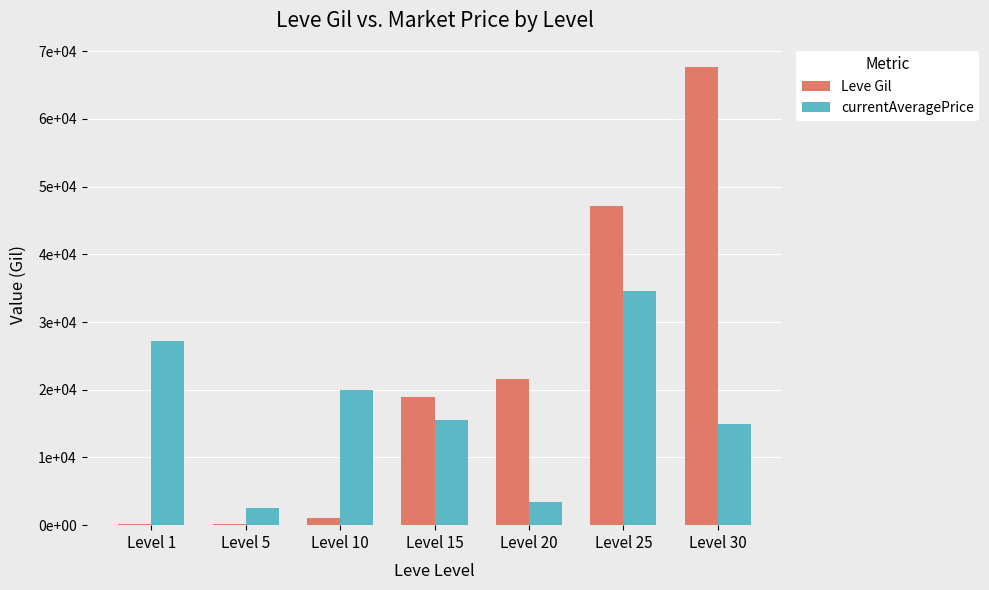

Between Level 5 and Level 30, which series saw the biggest shift?

Leve Gil